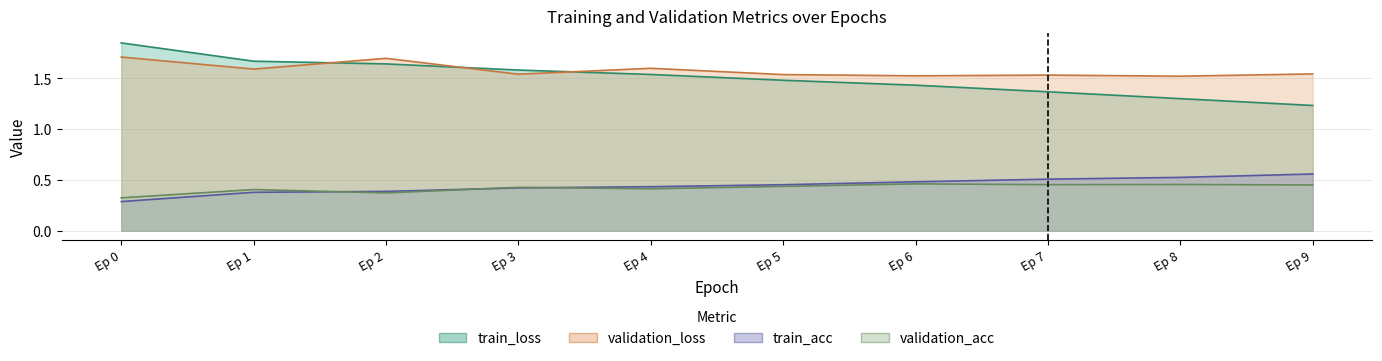

What is the minimum value shown in the chart?

0.3